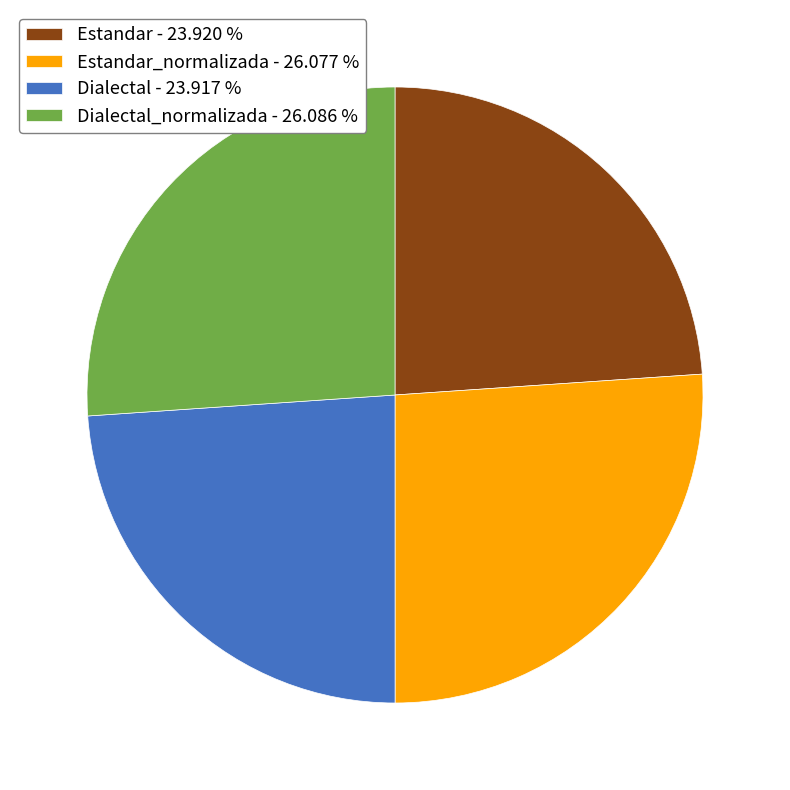

Is the sum of Dialectal_normalizada - 26.086 % and Estandar_normalizada - 26.077 % greater than half?

Yes